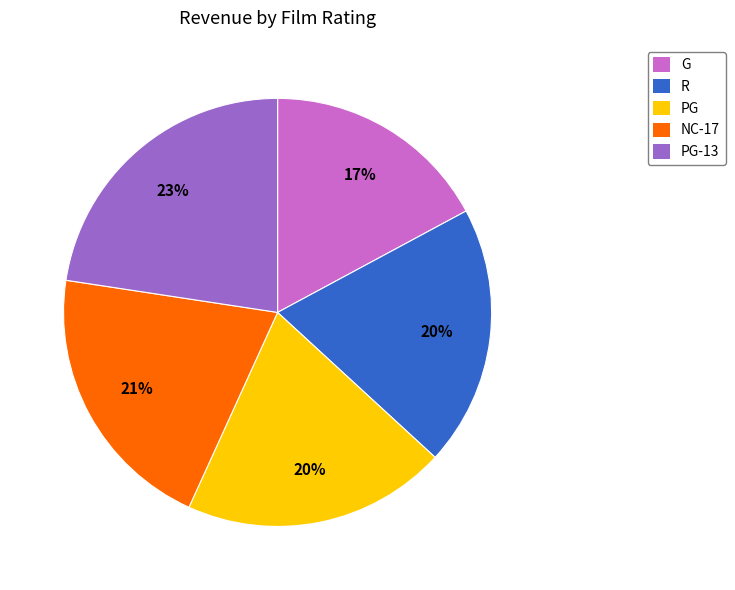

To the nearest percent, what is the average slice percentage?

20%